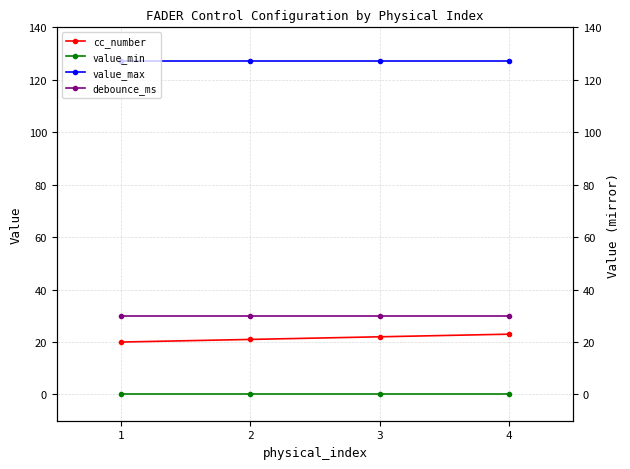

Is this an area chart (filled region under the line)?

No